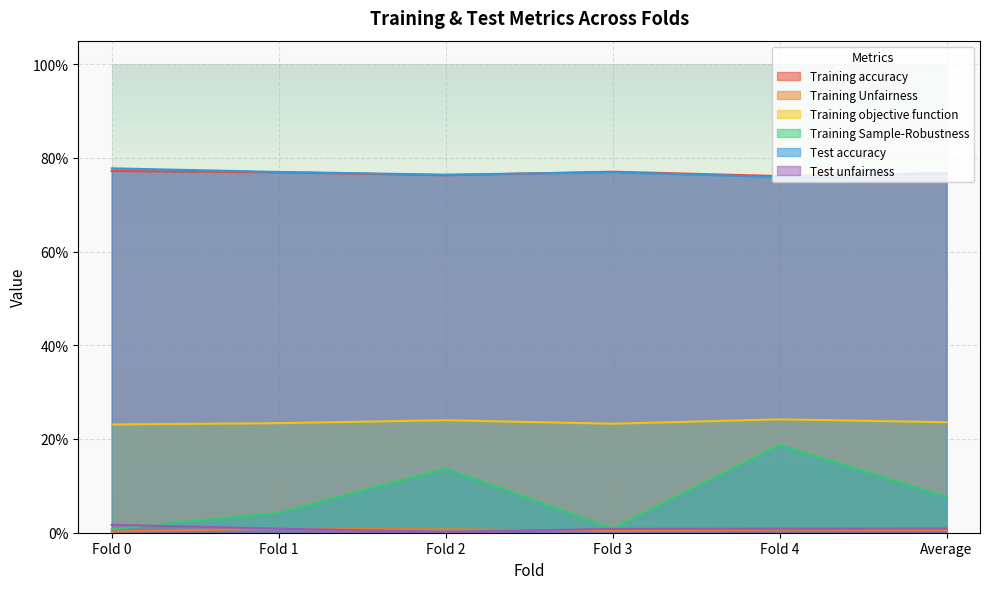

List the series in order of their peak value, highest first.

Test accuracy, Training accuracy, Training objective function, Training Sample-Robustness, Test unfairness, Training Unfairness